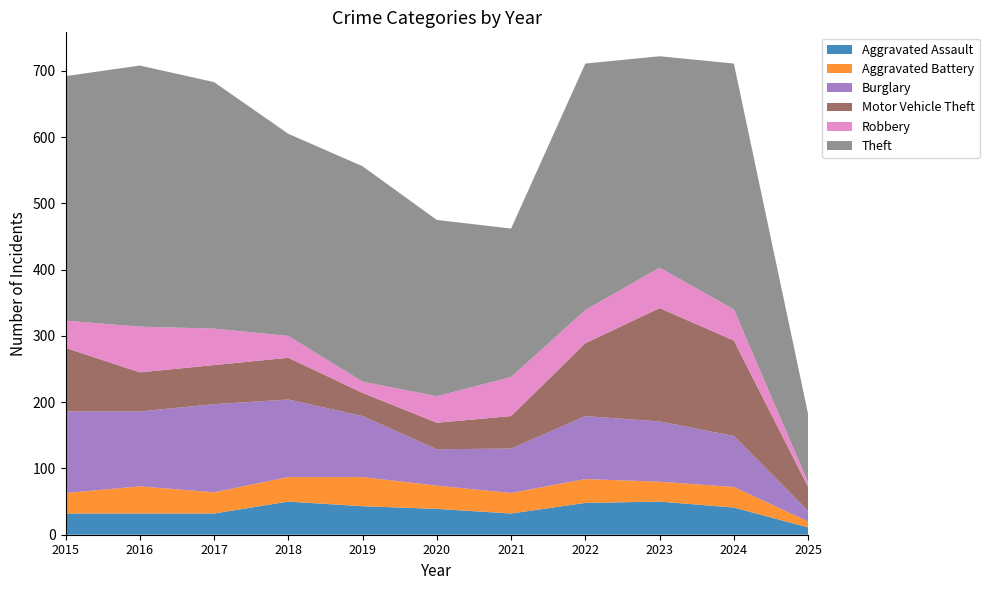

Reading left to right, what are all the values shown in this chart?

Aggravated Assault: 32	32	32	50	43	39	32	48	50	41	11
Aggravated Battery: 31	41	32	37	44	35	31	36	30	31	9
Burglary: 123	113	133	117	92	55	67	95	91	77	16
Motor Vehicle Theft: 96	59	59	63	35	40	49	110	171	144	36
Robbery: 41	69	55	33	17	40	59	50	61	47	7
Theft: 369	394	372	305	325	266	224	372	319	371	103